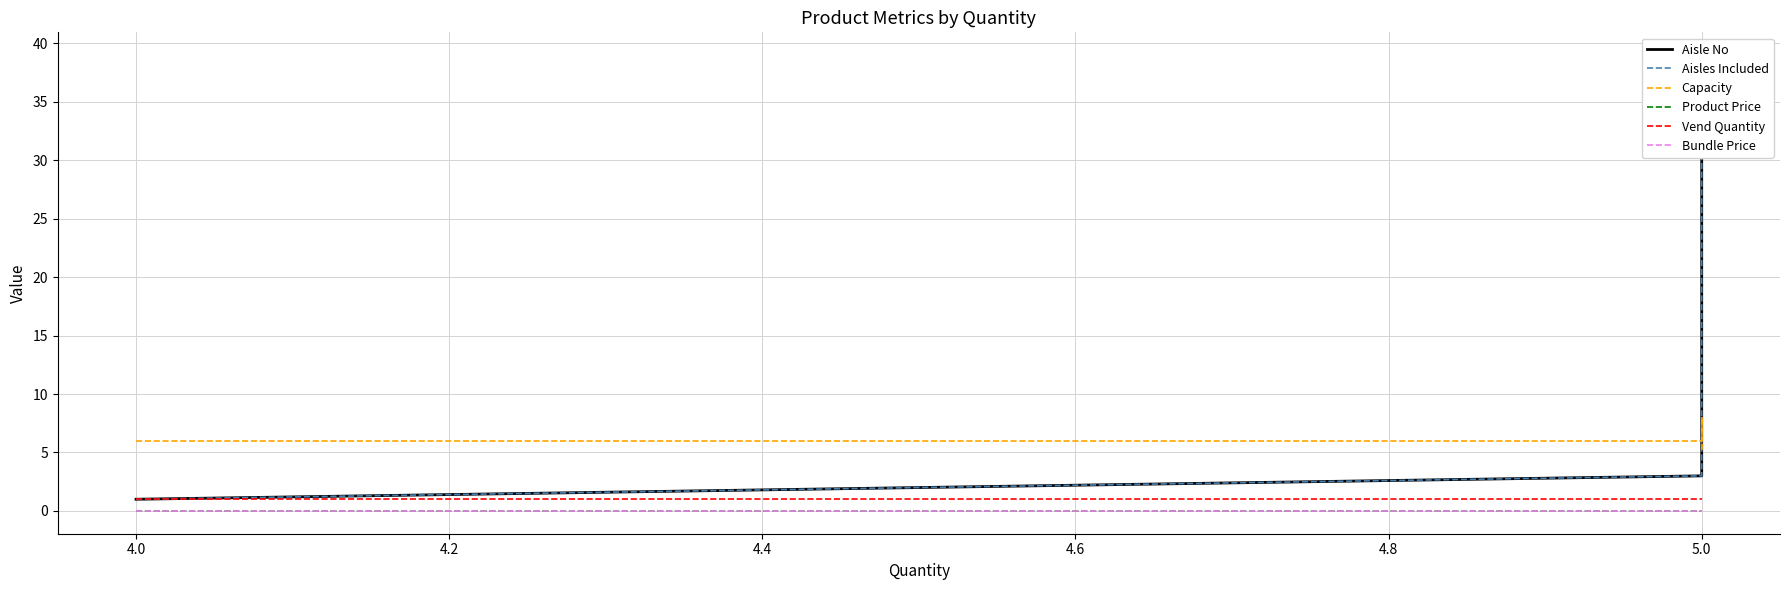

How many lines are shown in the chart?

6